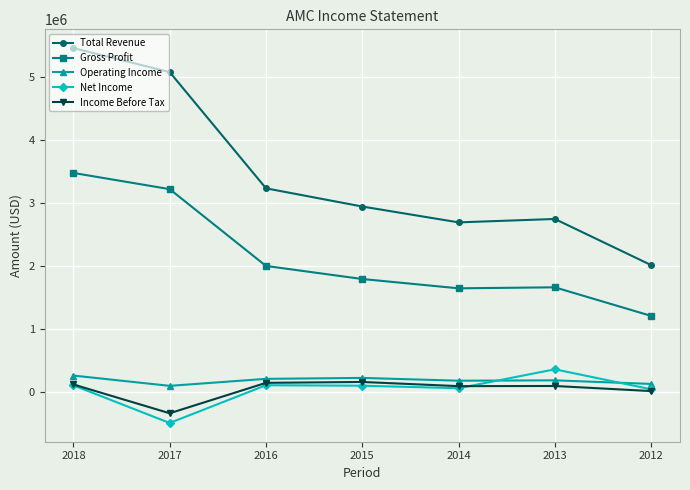

True or false: Net Income and Gross Profit cross at least once.

False